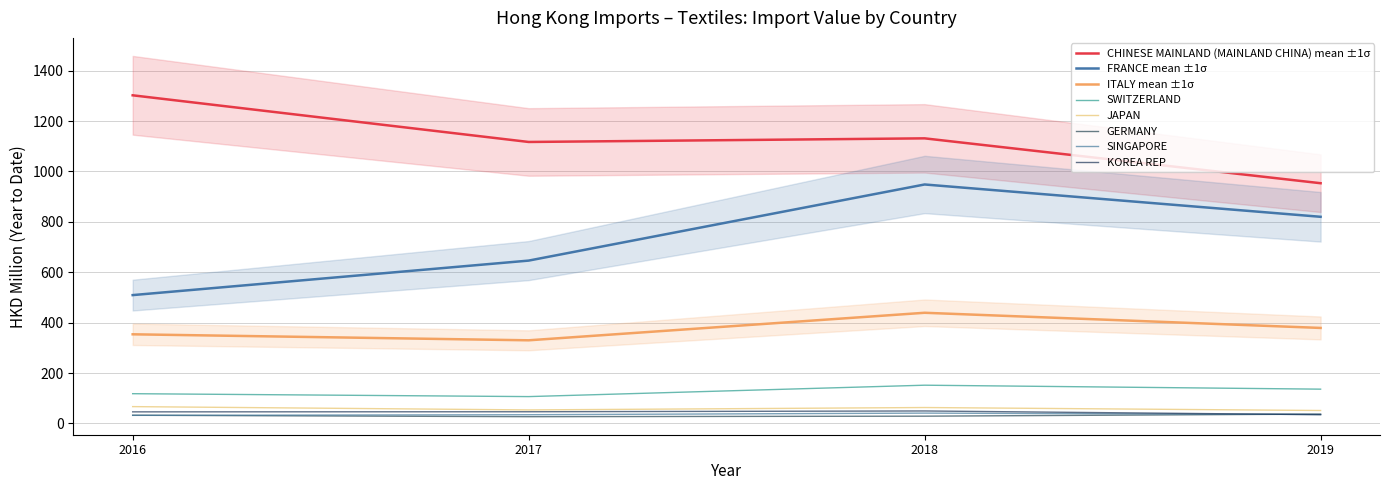

At which label does 201612 reach its peak?

CHINESE MAINLAND (MAINLAND CHINA)